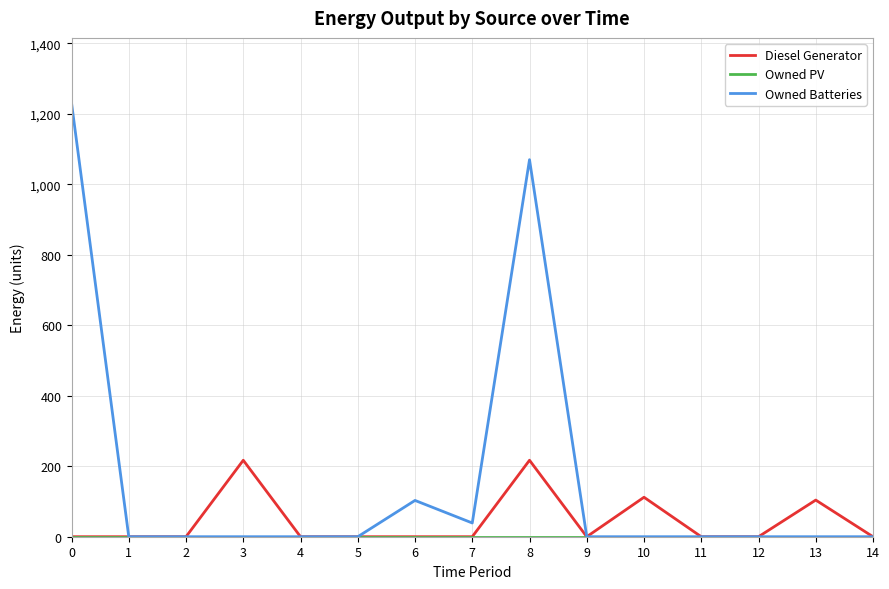

Which series has the largest range (max minus min)?

Owned Batteries